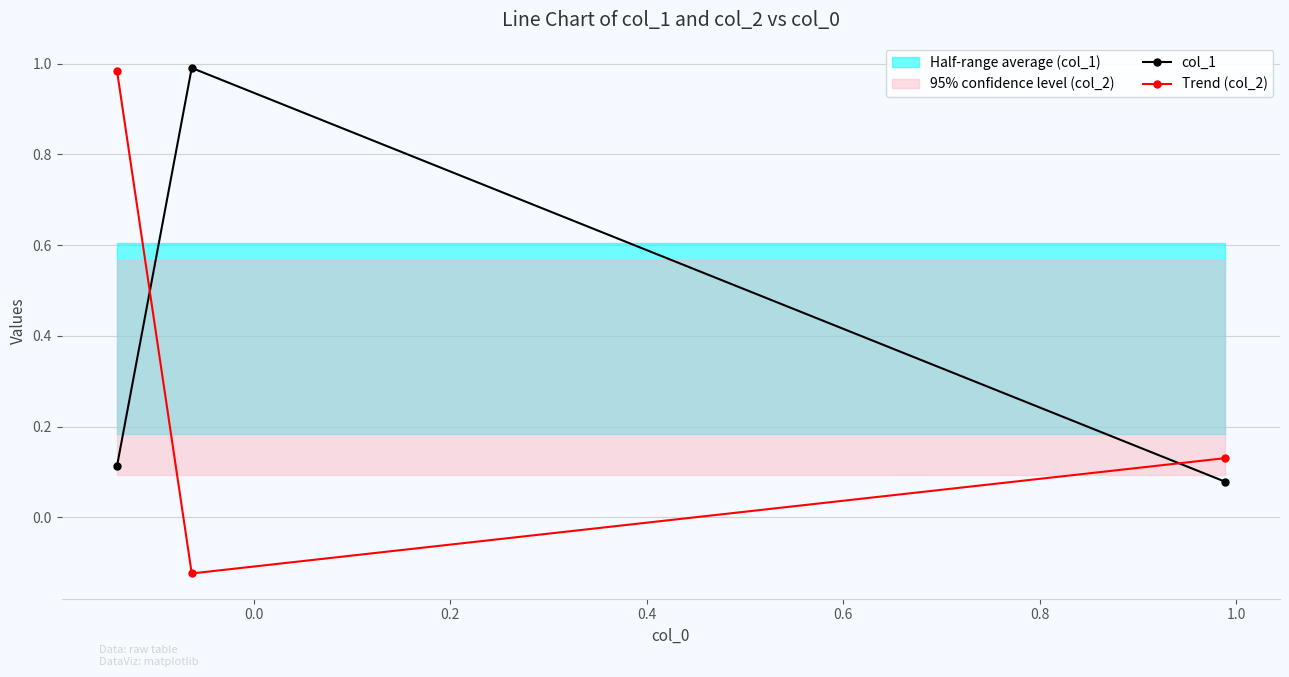

What is the value of the col_1 point at the 1st from the left?

0.1